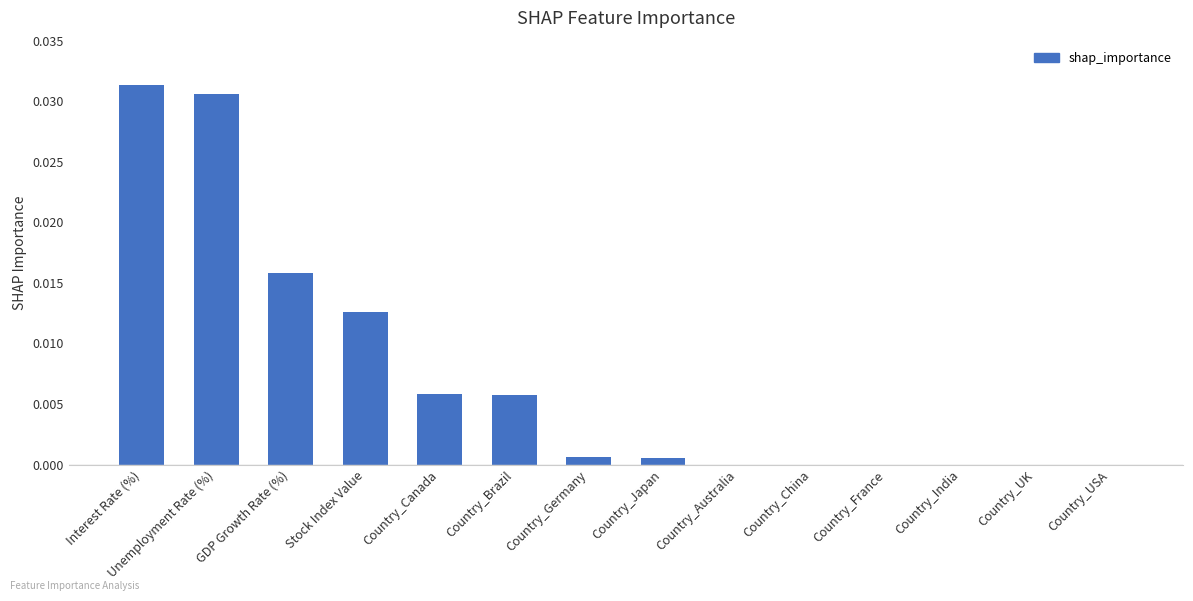

Are the bars horizontal?

No